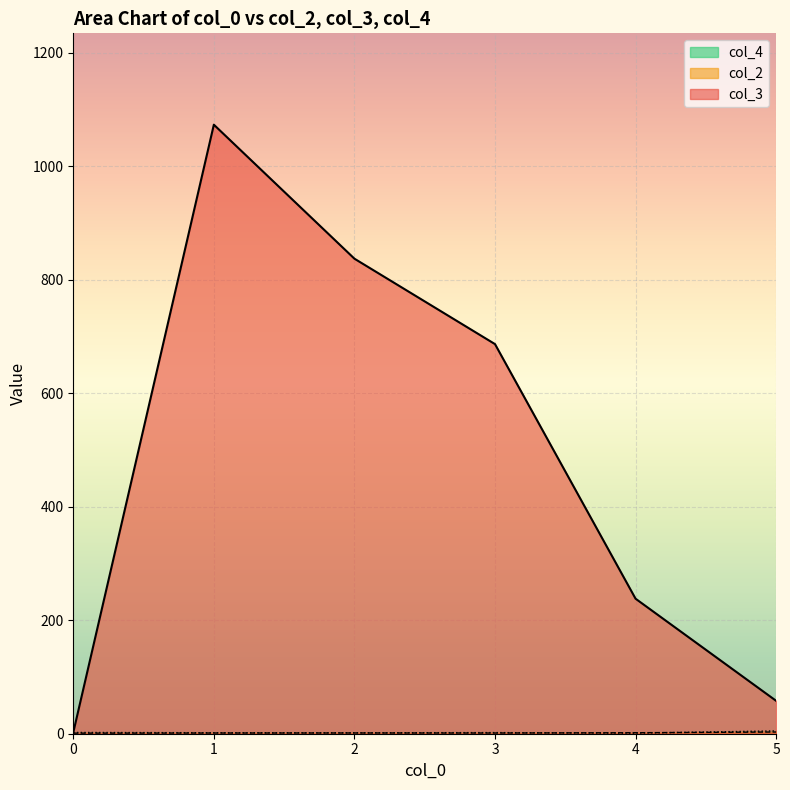

Reading left to right, transcribe all the data shown in this chart.

col_3 line: 2.2	1073.5	837.3	686.8	238.0	58.0
col_2 line: 1.0	1.2	1.3	1.2	1.8	3.0
col_4 line: 2.2	1.8	1.7	2.0	1.0	5.0